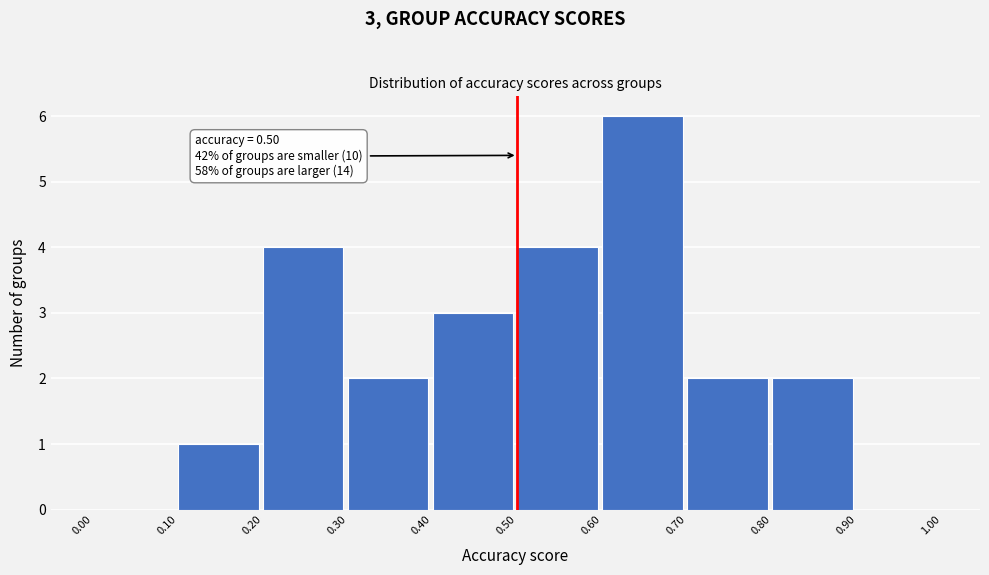

Over which range of the x-axis is the bar tallest?

0.60 to 0.70